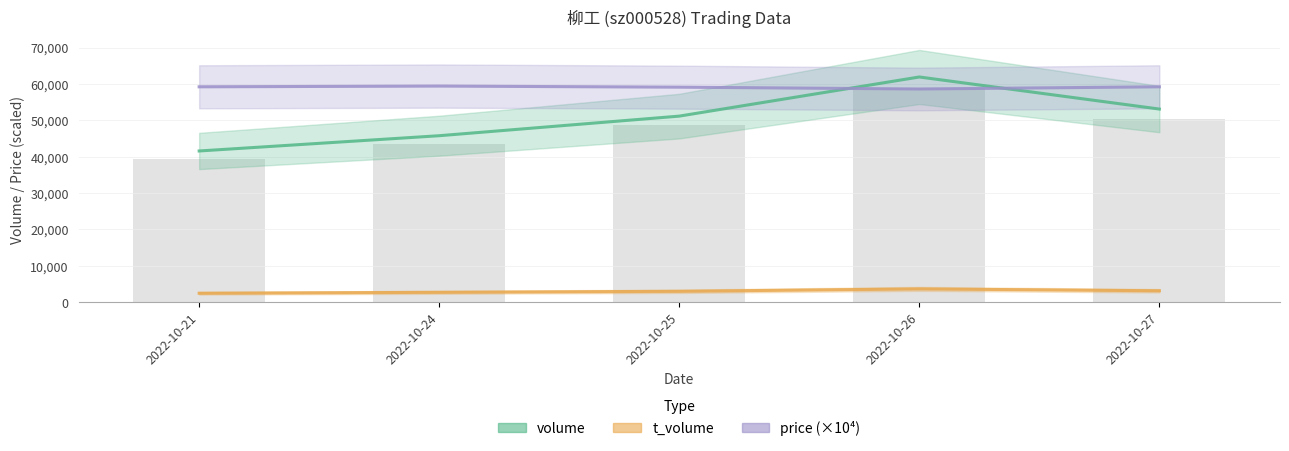

At which label is t_volume closest to 3066?

2022-10-25